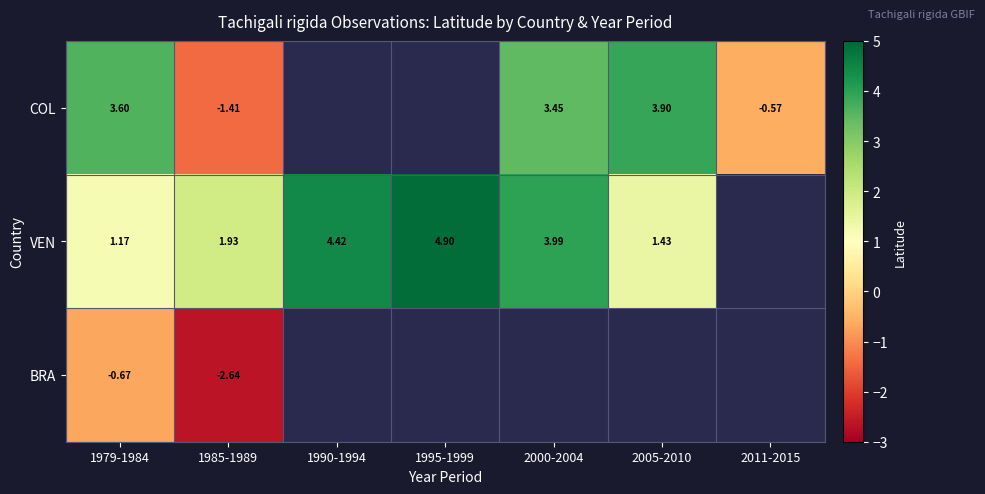

The value of VEN at 1990-1994 is 2.1. True or false?

False